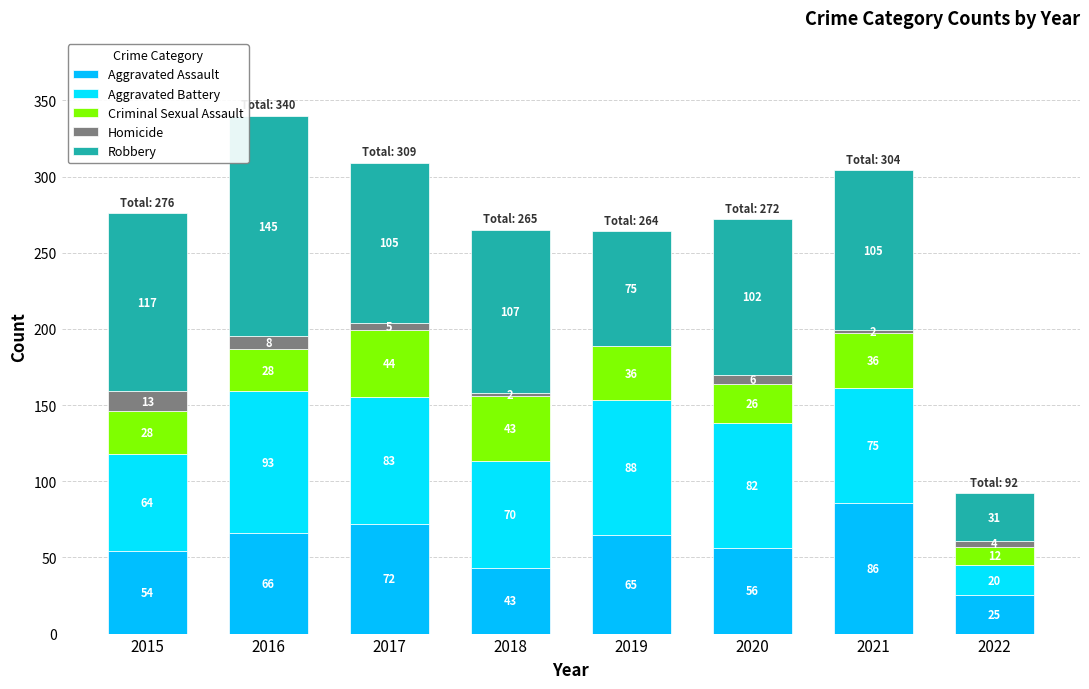

The Aggravated Assault series shows 25 at 2022. True or false?

True